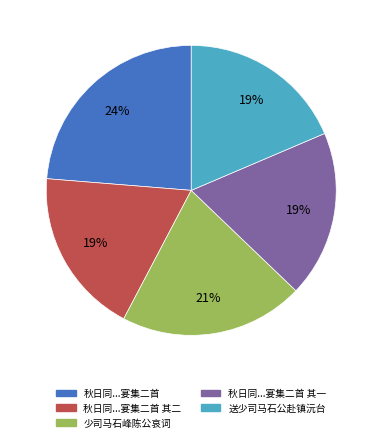

To the nearest percent, what is the average slice percentage?

20%